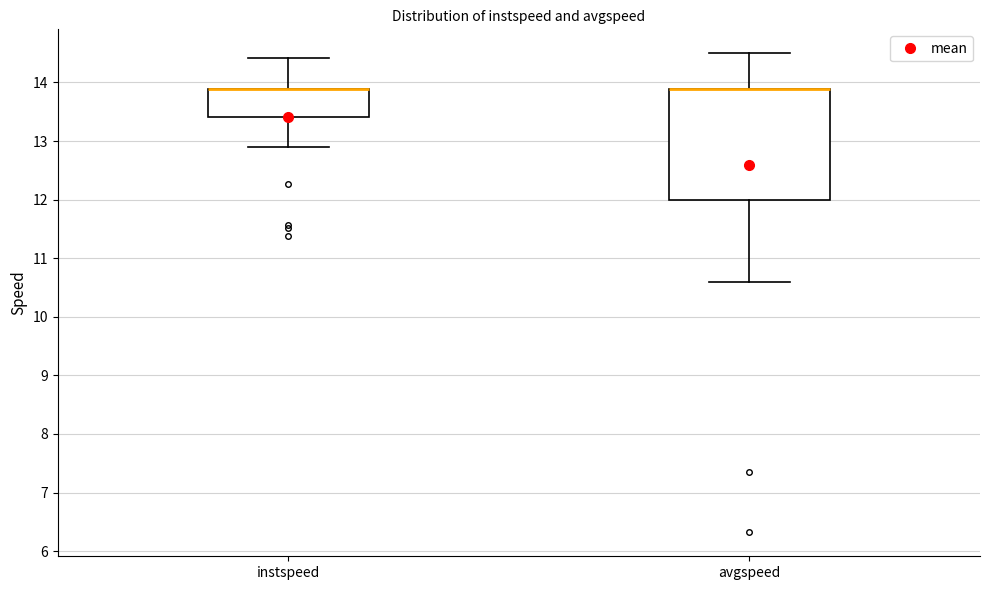

Which box is the tallest, from its lower edge to its upper edge?

avgspeed